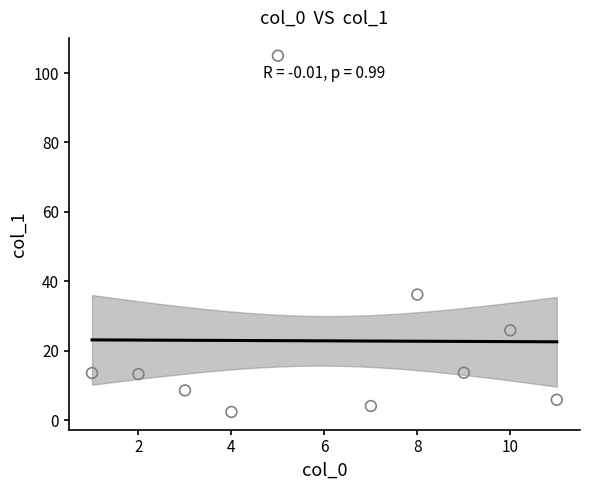

What Y value in the scatter plot is closest to 53?

36.2